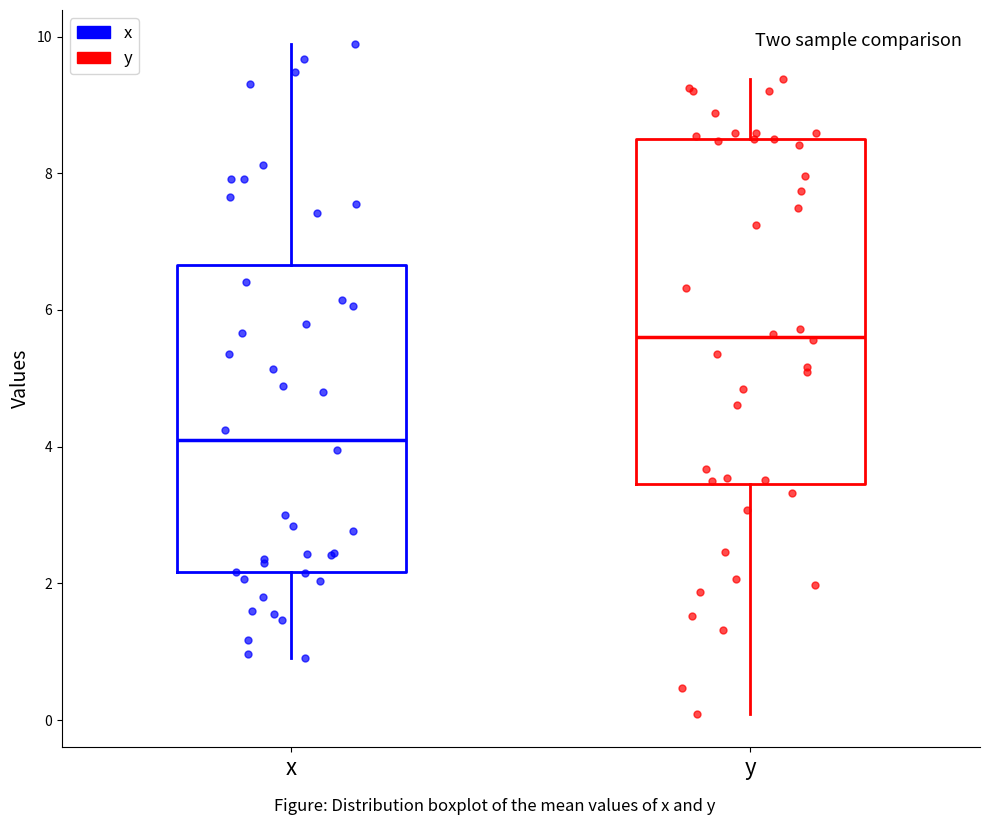

Reading left to right, read every box against the y-axis: the position of its median line, the range the box covers, and the ends of its whiskers. The values are not printed on the chart, so give them approximately, as read against the axis.

x: median 4.2, box 2.2 to 6.6, whiskers 1.0 to 9.8
y: median 5.6, box 3.4 to 8.4, whiskers 0.0 to 9.4